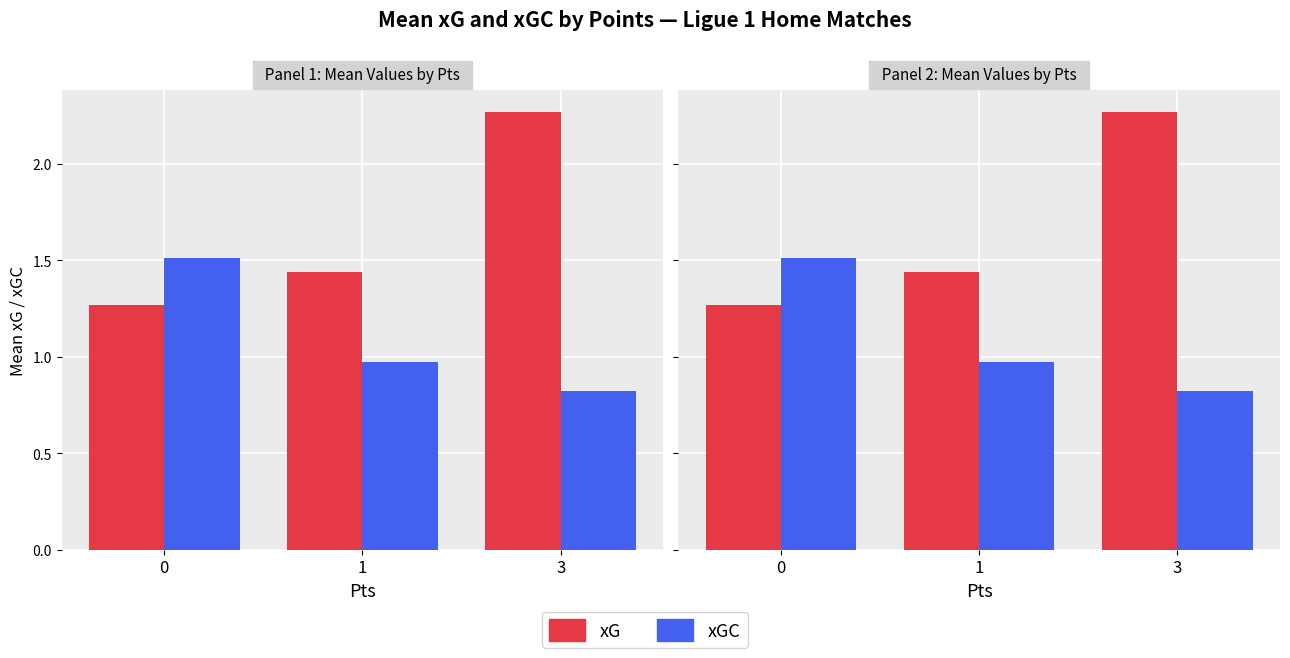

What is the difference between the highest and lowest values at 1?

0.5